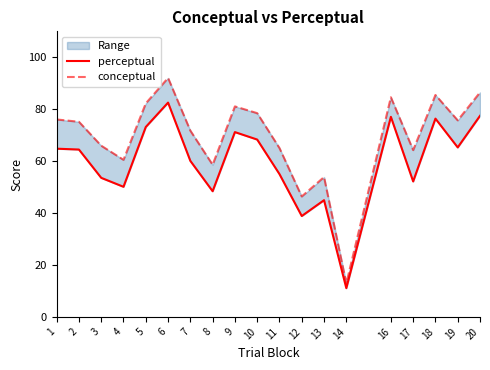

What are all the series names shown in the legend?

perceptual, conceptual